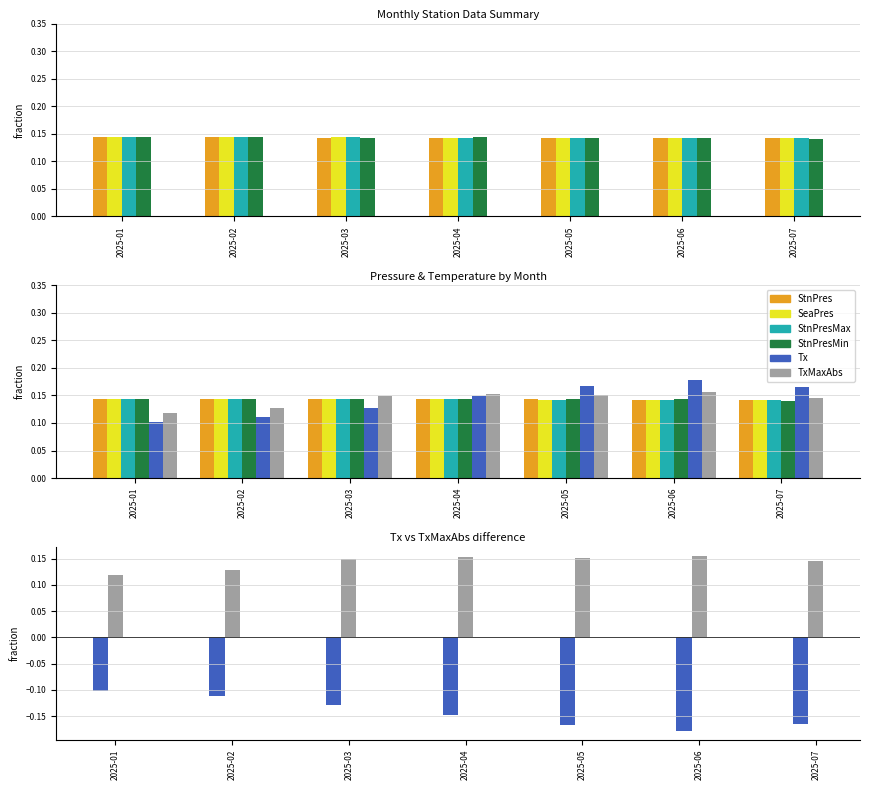

What are all the series names shown in the legend?

StnPres, SeaPres, StnPresMax, StnPresMin, Tx, TxMaxAbs